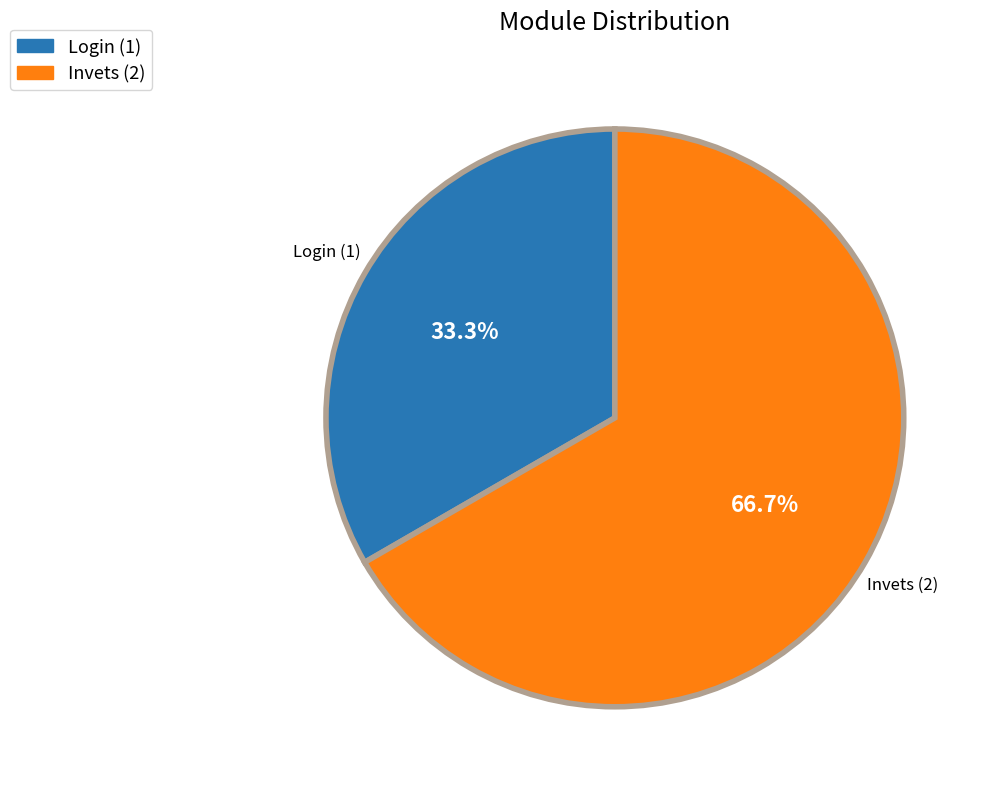

Between Invets and Login, which is larger?

Invets